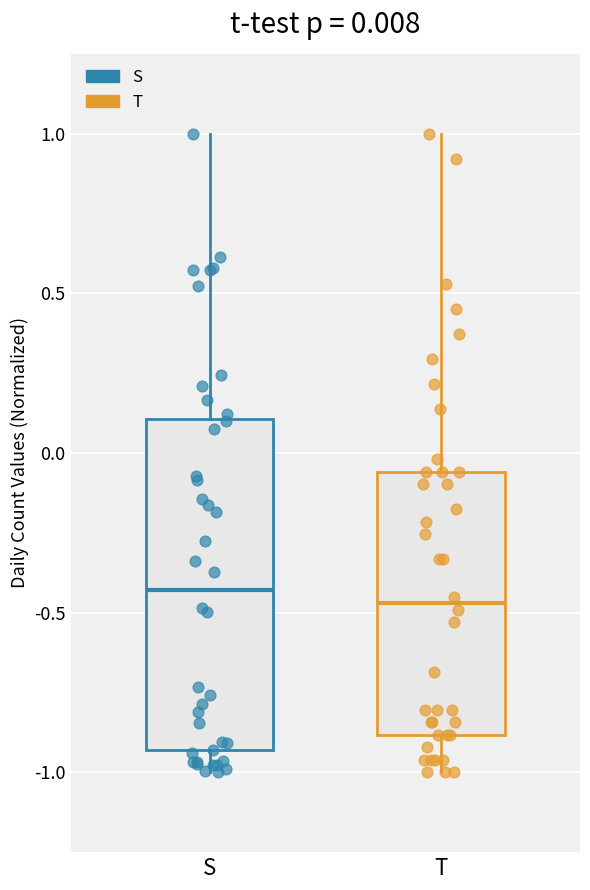

Comparing the boxes themselves (not the whiskers), which one is the tallest?

S